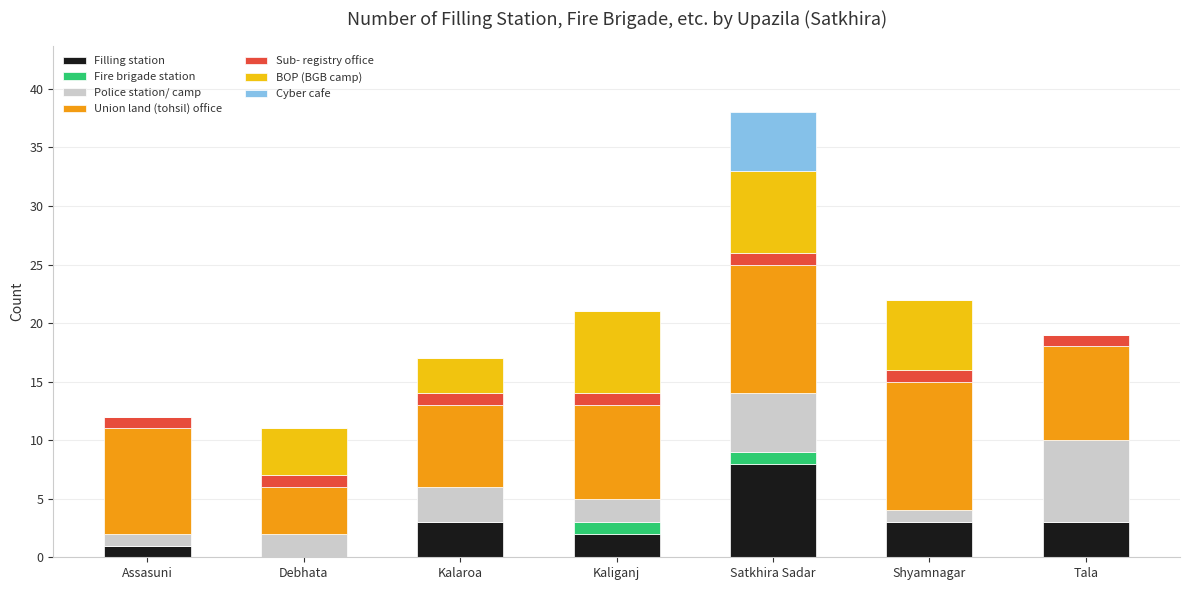

At which category is the sum across all series the highest?

Satkhira Sadar